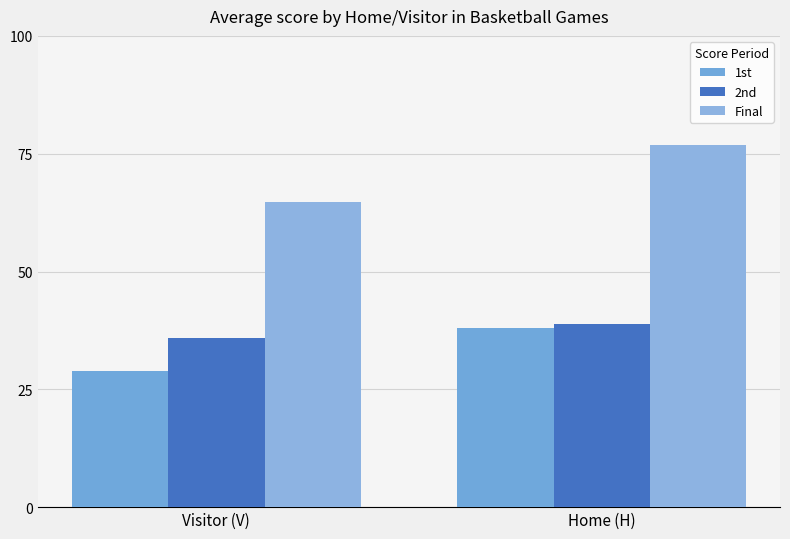

Rank the series at Visitor (V) from highest to lowest value.

Final, 2nd, 1st